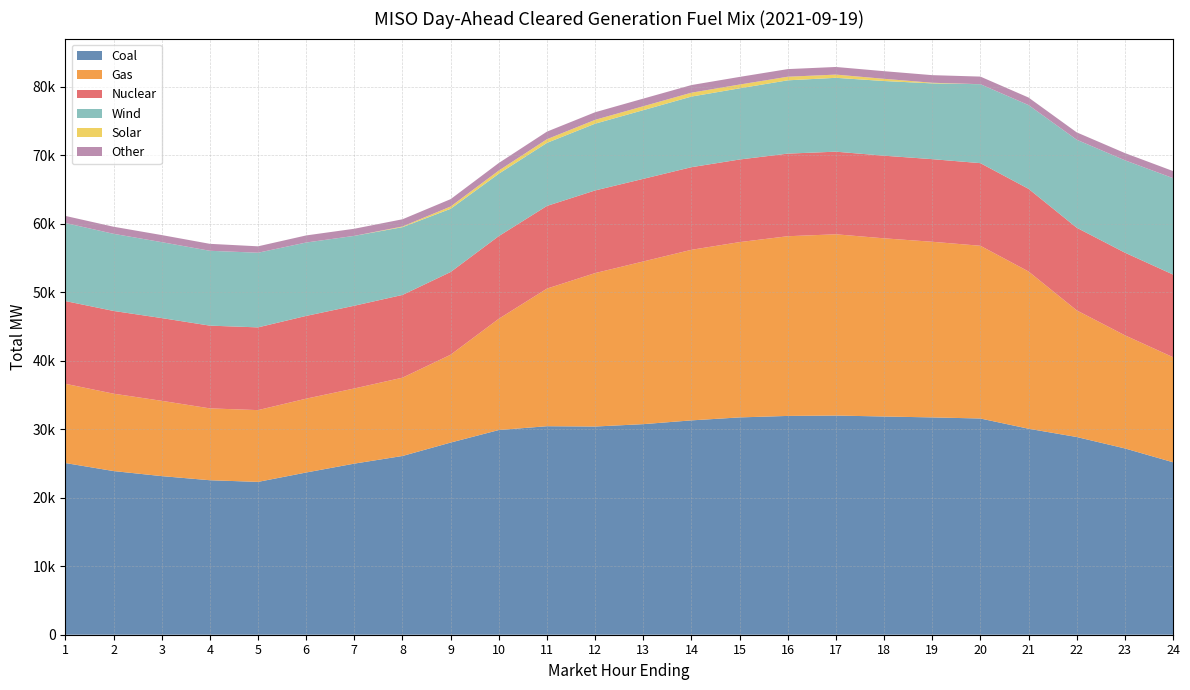

Reading left to right, list all the values displayed in this chart.

Coal: 25057.6	23887.4	23150.2	22548.1	22307.4	23676.9	24973.1	26089.2	28046.9	29875.9	30431.8	30387.1	30734.6	31284.8	31717.5	31935.5	31988.6	31849.9	31717.8	31558.2	30065.3	28857.6	27193.5	25172.7
Gas: 11566.6	11294.1	10989.0	10486.9	10474.9	10777.6	10968.9	11428.5	12821.4	16238.9	20086.7	22394.4	23743.2	24895.4	25585.2	26226.1	26455.8	26005.1	25635.6	25210.6	22953.3	18486.5	16511.2	15332.9
Nuclear: 12074.0	12075.0	12077.0	12076.0	12076.0	12078.0	12077.0	12077.0	12073.0	12067.0	12066.0	12062.0	12059.0	12058.0	12057.0	12057.0	12057.0	12060.0	12057.0	12059.0	12061.0	12061.0	12063.0	12065.0
Wind: 11392.7	11256.6	11080.9	10926.1	10896.6	10711.2	10195.4	9892.0	9223.4	9101.7	9203.6	9744.8	10025.1	10306.6	10388.8	10697.4	10782.3	10900.5	11059.6	11523.4	12223.9	12841.5	13481.0	14071.8
Solar: 0.0	0.0	0.0	0.0	0.0	0.0	2.0	98.1	335.2	465.3	533.1	561.0	570.7	566.8	552.4	524.6	467.4	321.7	90.8	1.0	0.0	0.0	0.0	0.0
Other: 1033.8	1033.8	1033.8	1014.9	933.9	1033.8	1036.9	1051.4	1075.7	1103.6	1108.6	1108.5	1114.6	1113.0	1114.0	1113.0	1114.6	1112.4	1110.3	1108.7	1101.1	1074.6	1054.1	1032.6